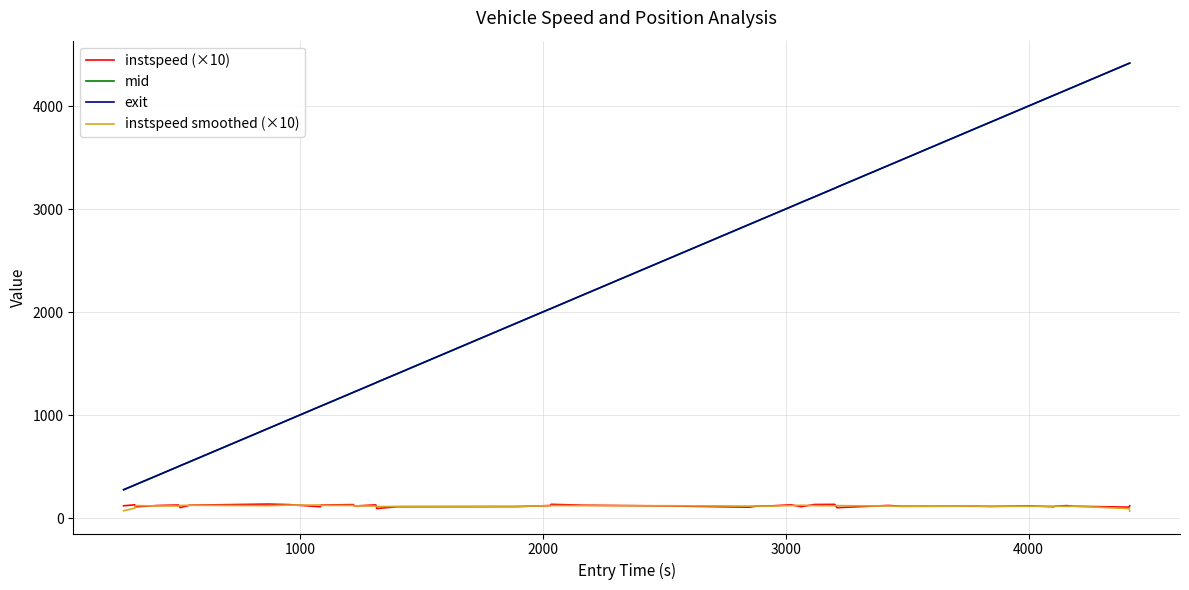

True or false: instspeed smoothed (×10) and exit cross at least once.

False